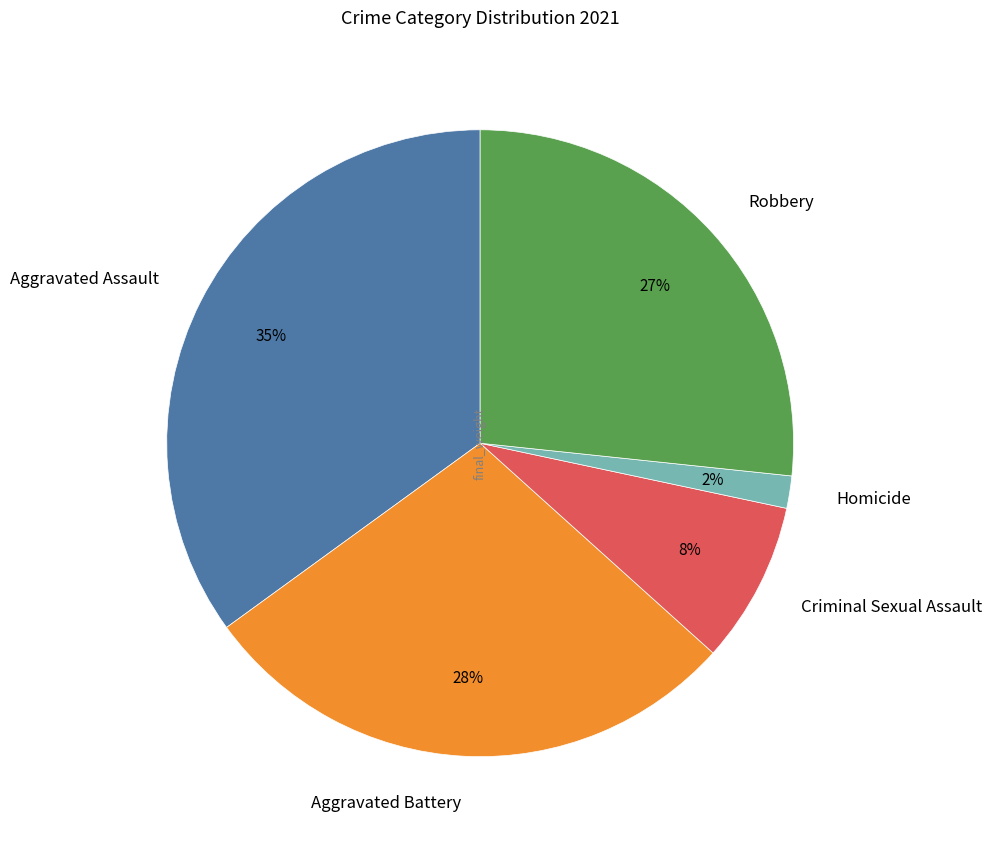

How many segments does this pie chart have?

5